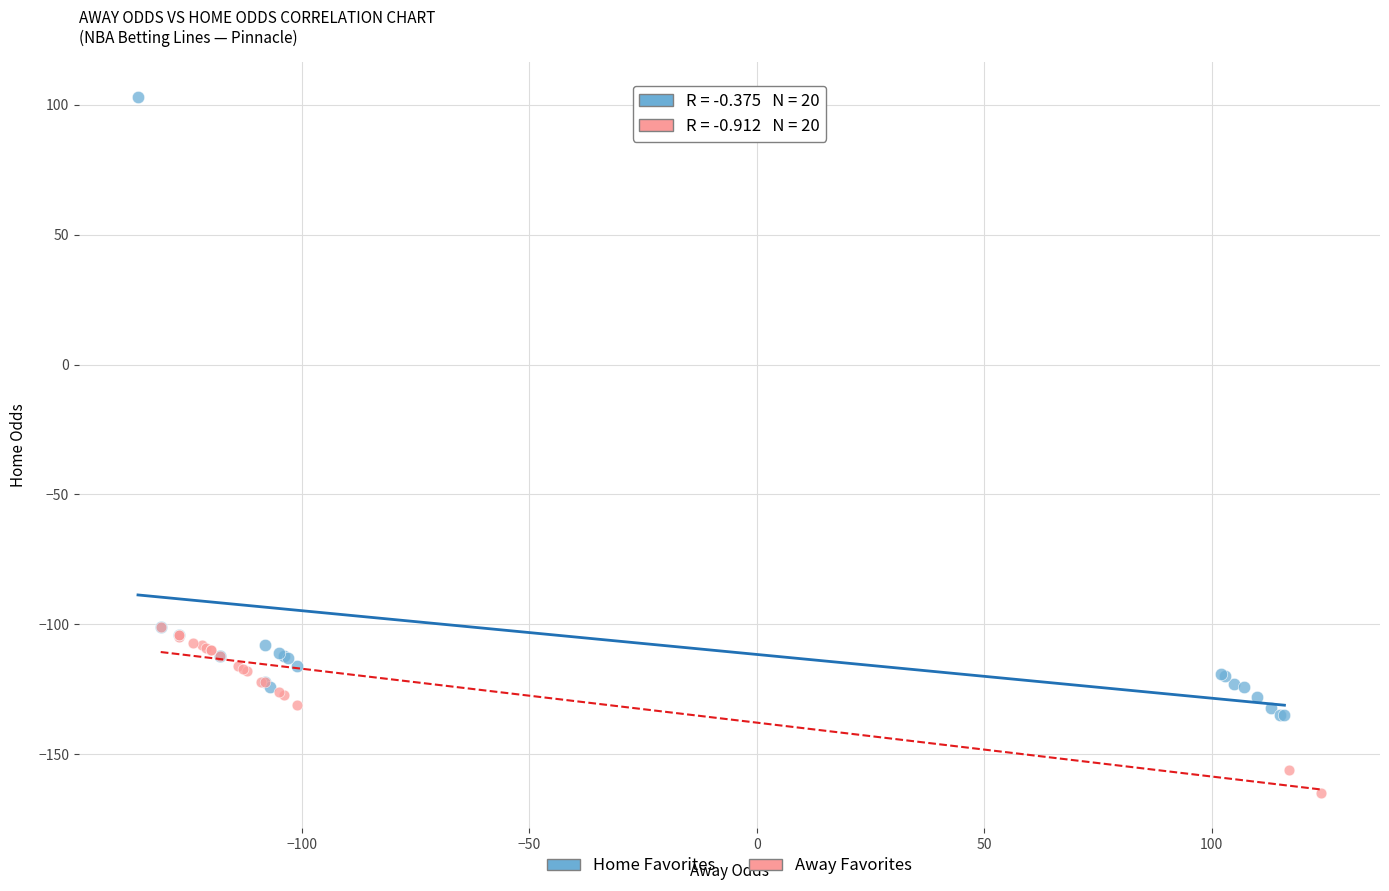

What are all the series names shown in the legend?

Home Favorites, Away Favorites